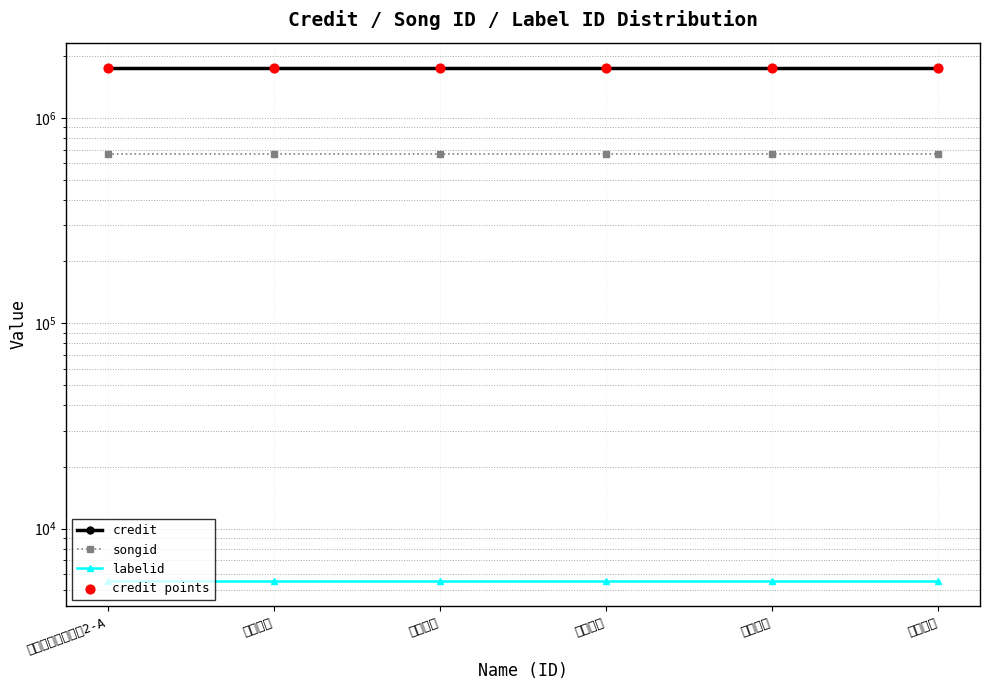

At which category is the sum across all series the highest?

麻帆良学園中等部2-A